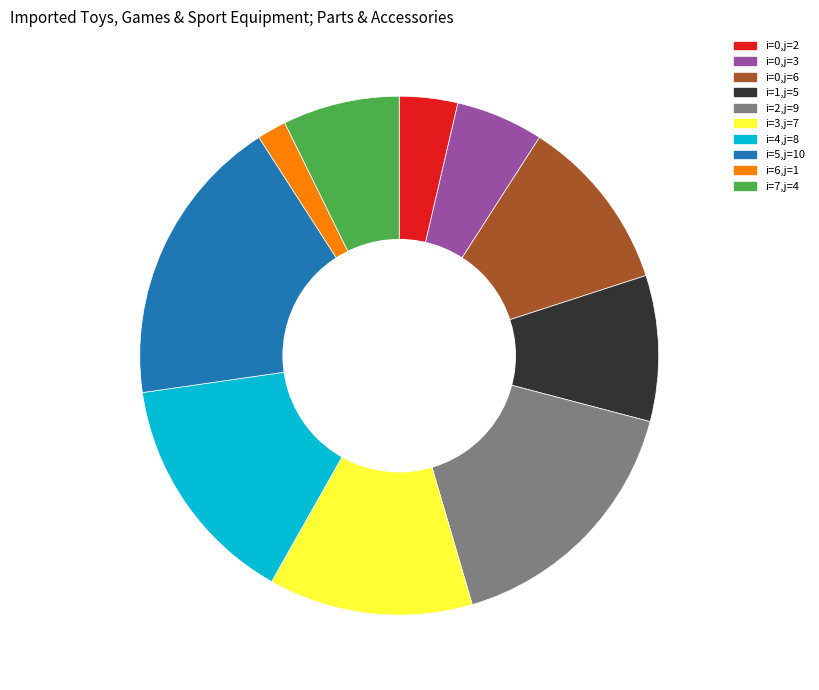

How much of the chart is everything except i=3,j=7?

87.3%